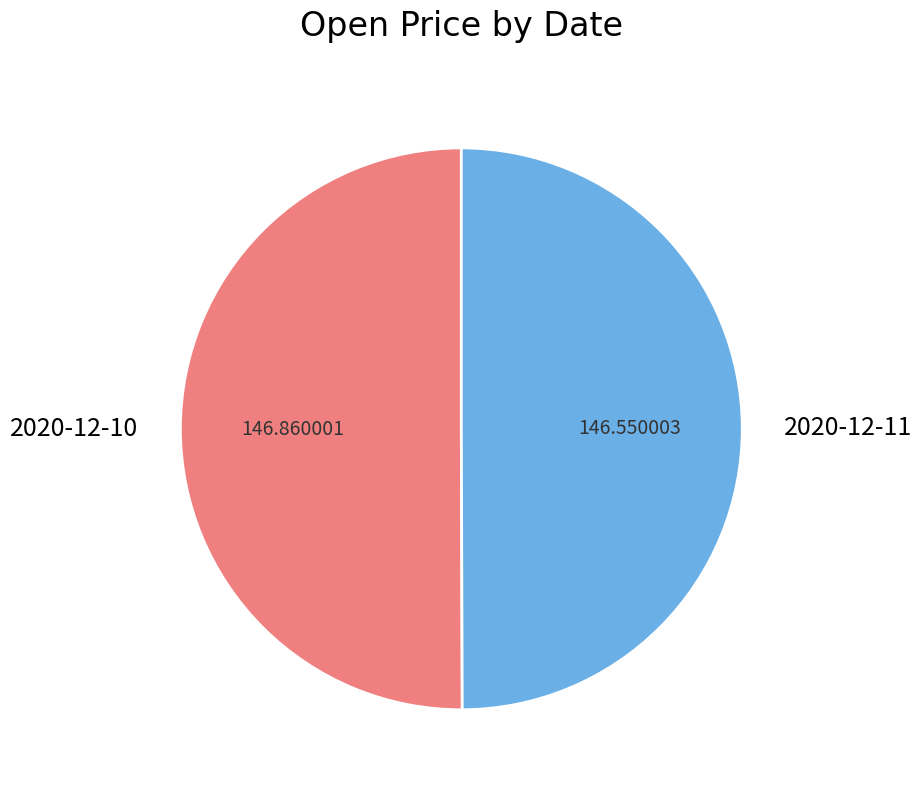

Is the sum of 2020-12-10 and 2020-12-11 greater than half?

Yes